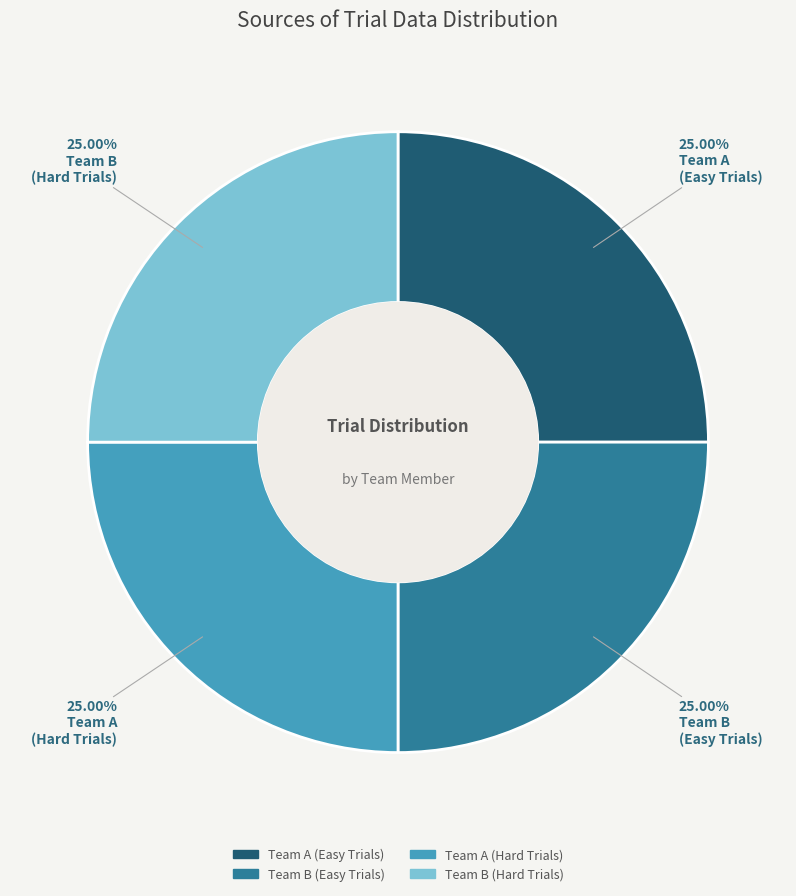

Is there a majority slice in this chart?

No